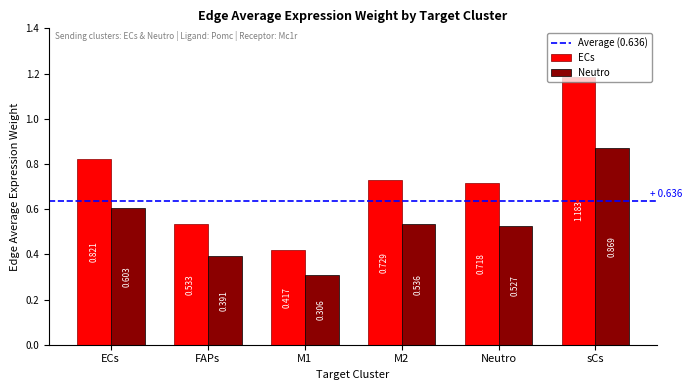

Between ECs and M1, which series saw the biggest shift?

ECs